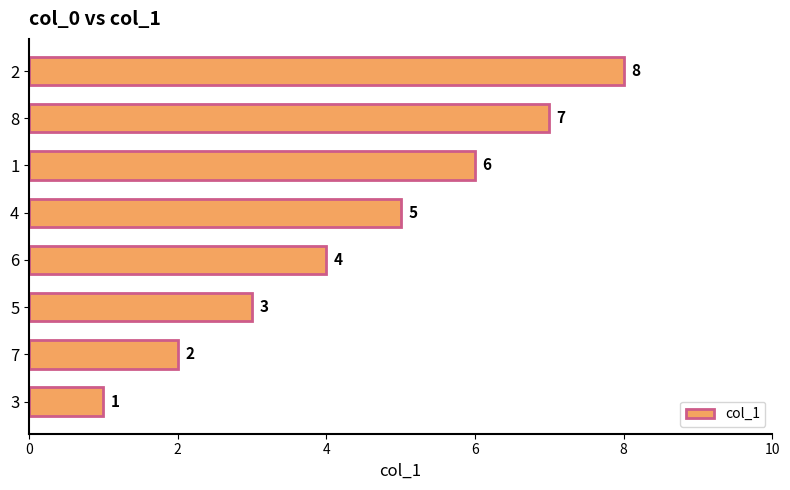

How many categories are shown in the chart?

8